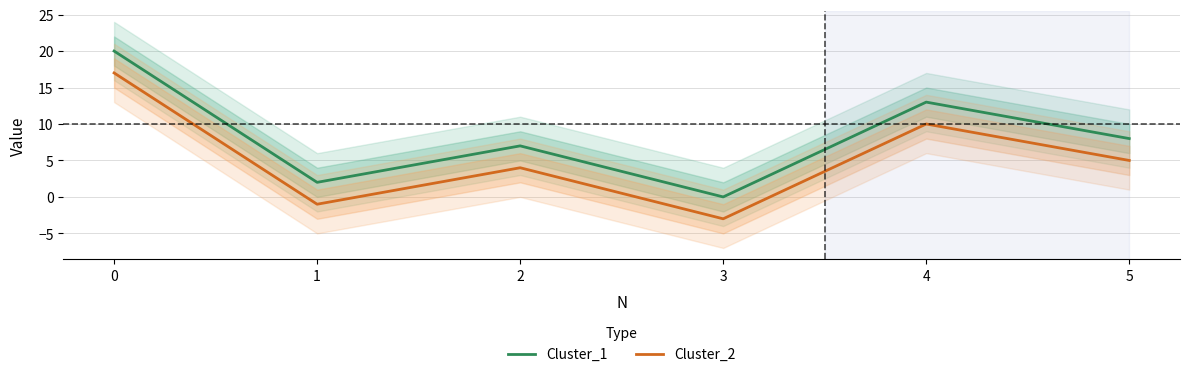

The Cluster_2 series shows -1 at 1. True or false?

True